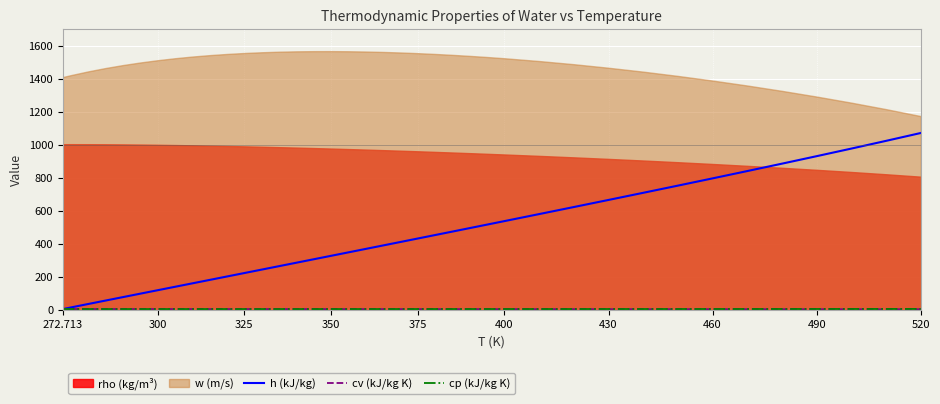

True or false: h (kJ/kg) has a value of 930.2 at 490.

True